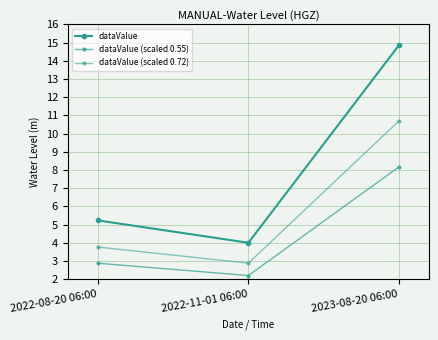

Count the number of data series in this chart.

3